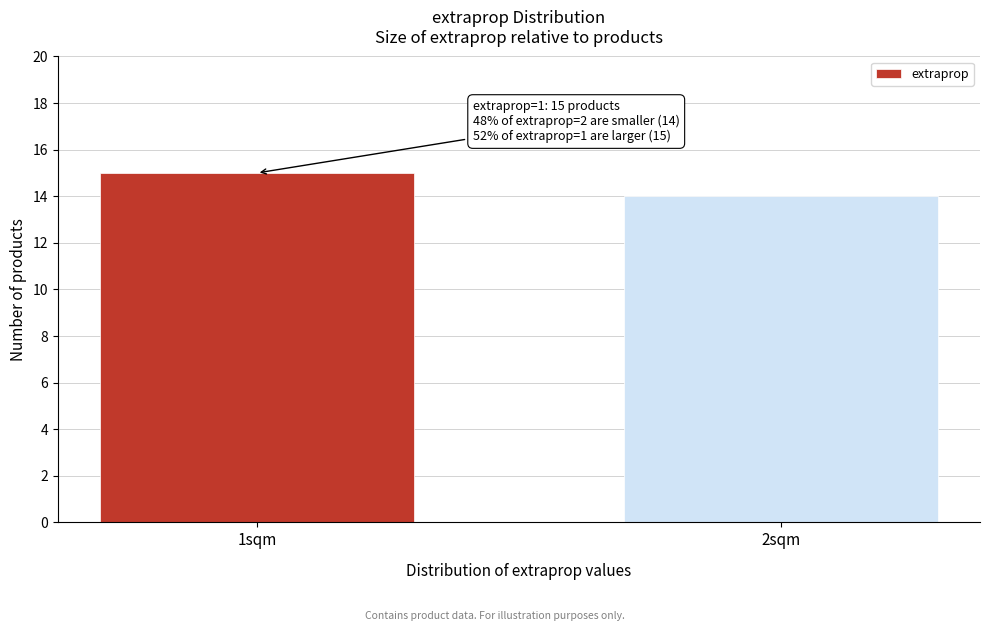

Reading left to right, what are all the values shown in this chart?

1sqm=15	2sqm=14